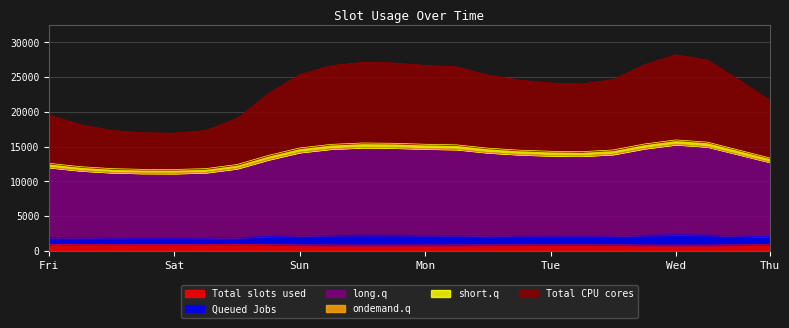

Does the chart display data point markers on the line(s)?

No